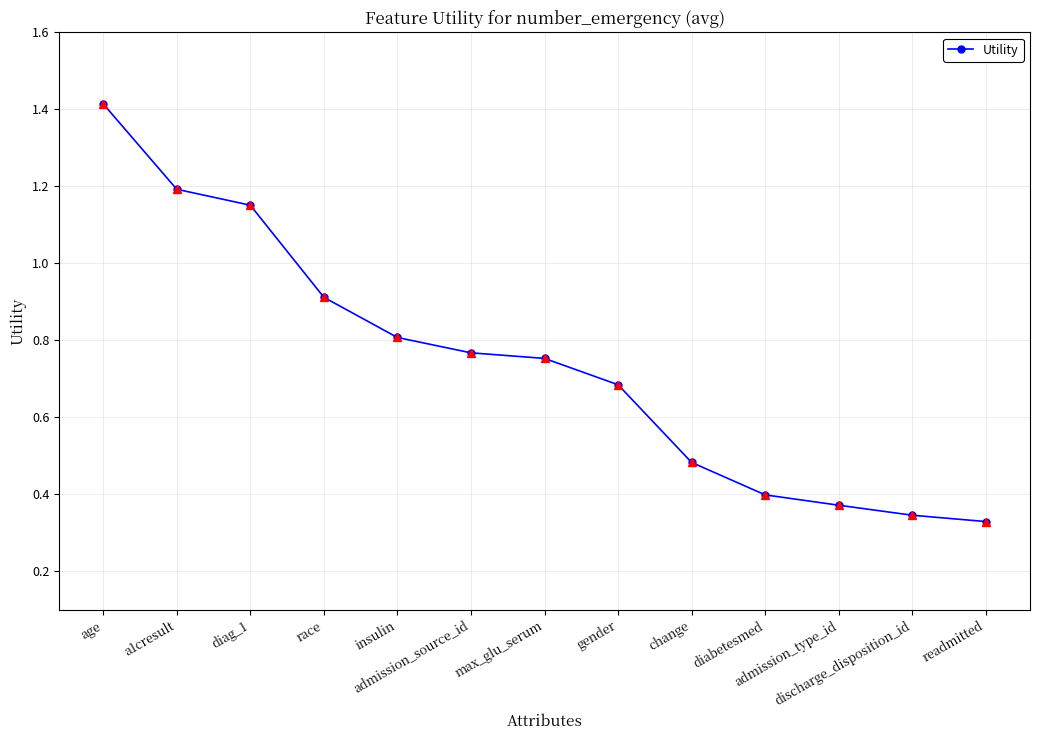

Is it true that the value at insulin is 1.4?

False